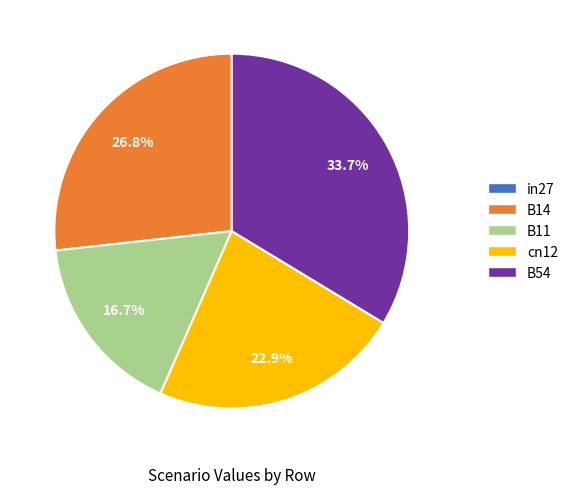

Which has a higher value, B54 or B11?

B54